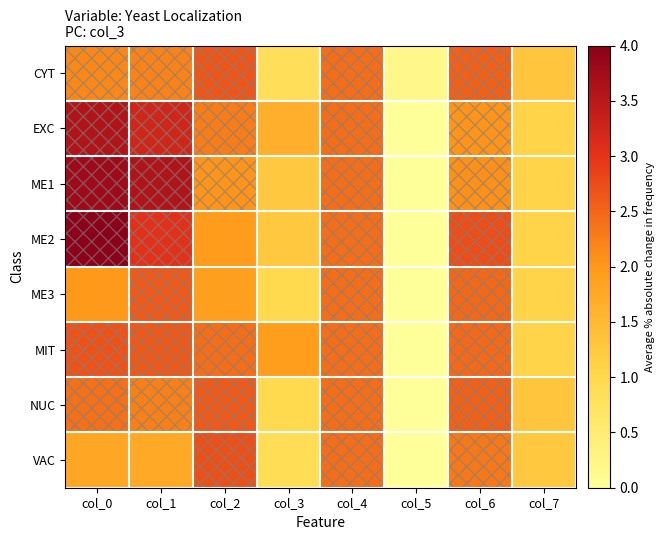

Which series has the largest total across all categories?

ME2